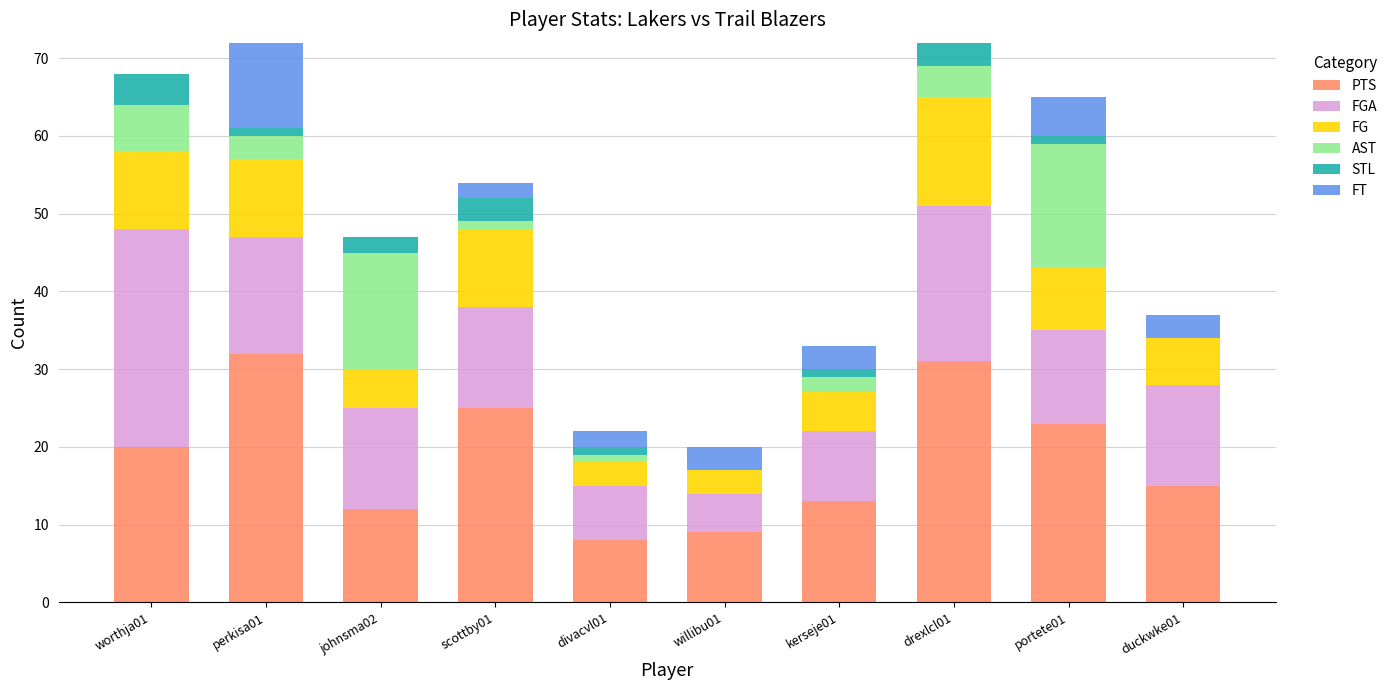

What is the maximum value for PTS?

32